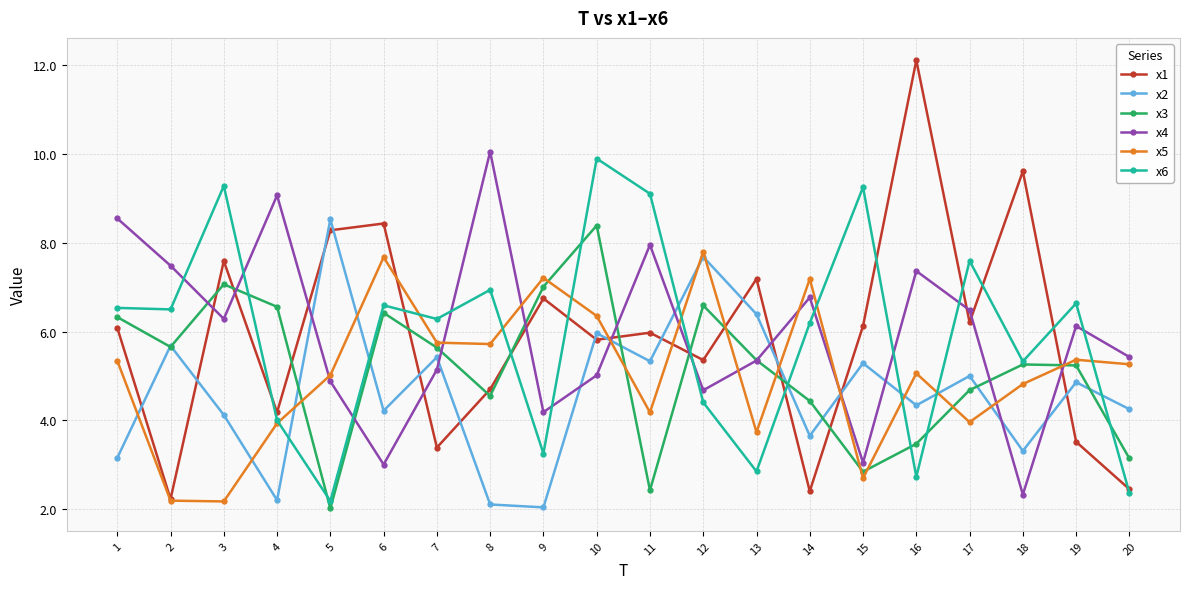

How many lines are shown in the chart?

6